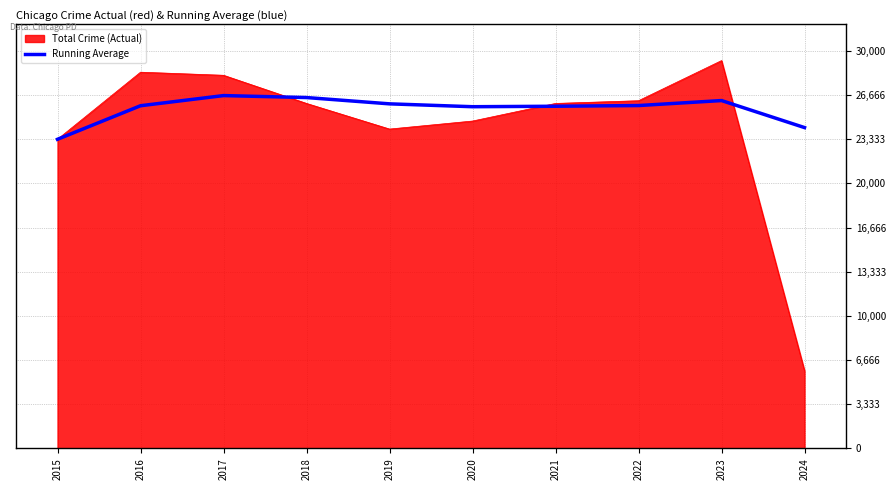

At 2017, list the series in order from largest to smallest.

Total Crime (Actual), Running Average